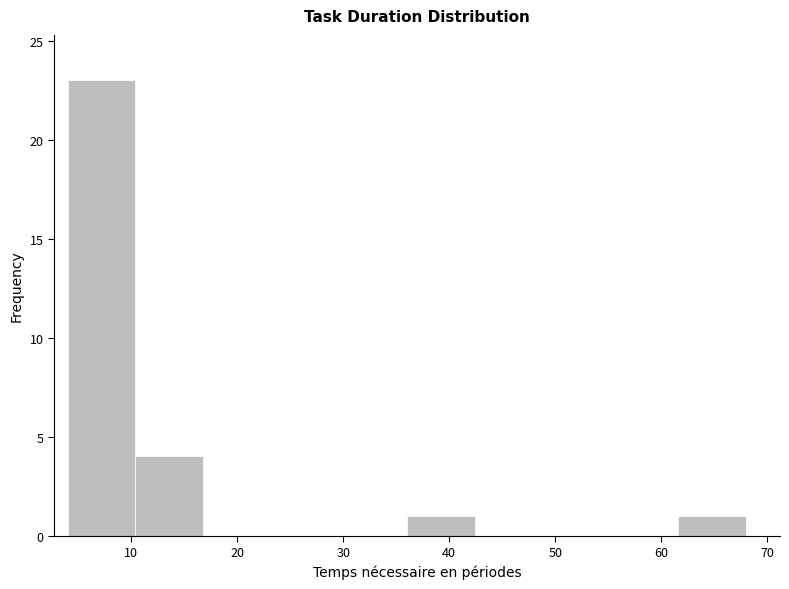

Reading left to right, transcribe this chart: for each bar, give the range it covers on the x-axis and its height. Neither the bar edges nor the heights are printed on the chart, so give them approximately, as read against the axes.

4.0 to 10.4: 23
10.4 to 16.8: 4
16.8 to 23.2: 0
23.2 to 29.6: 0
29.6 to 36.0: 0
36.0 to 42.4: 1
42.4 to 48.8: 0
48.8 to 55.2: 0
55.2 to 61.6: 0
61.6 to 68.0: 1